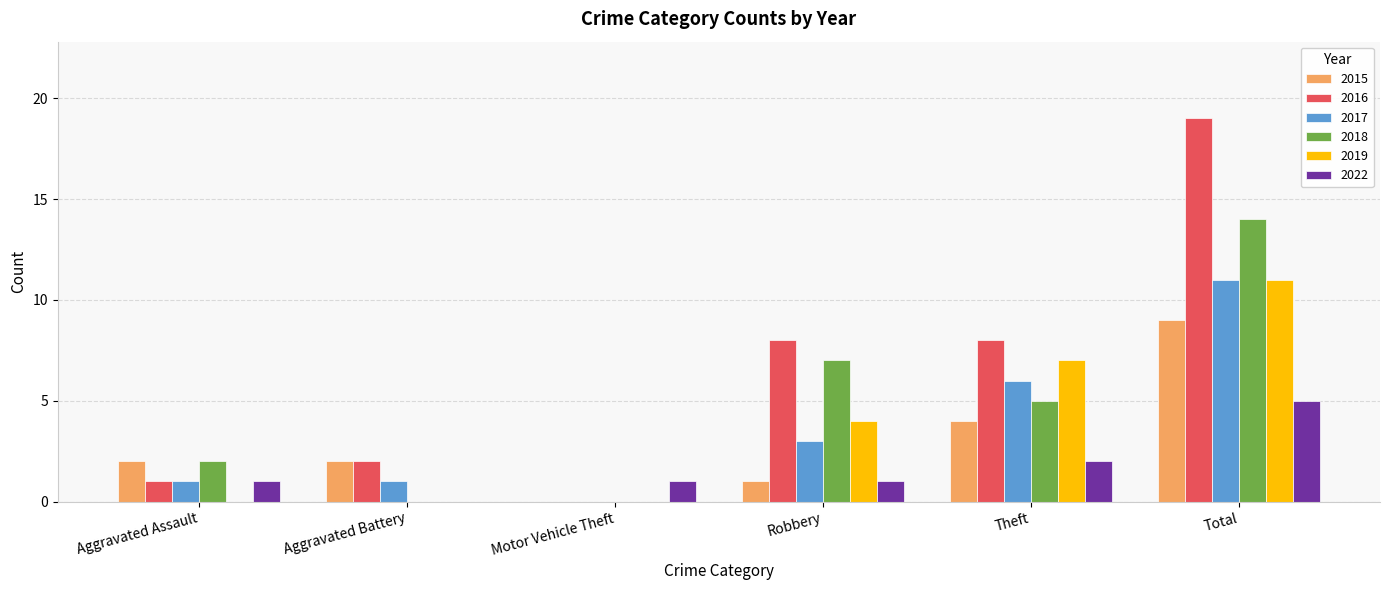

What is the spread (max minus min) of values at Total?

14